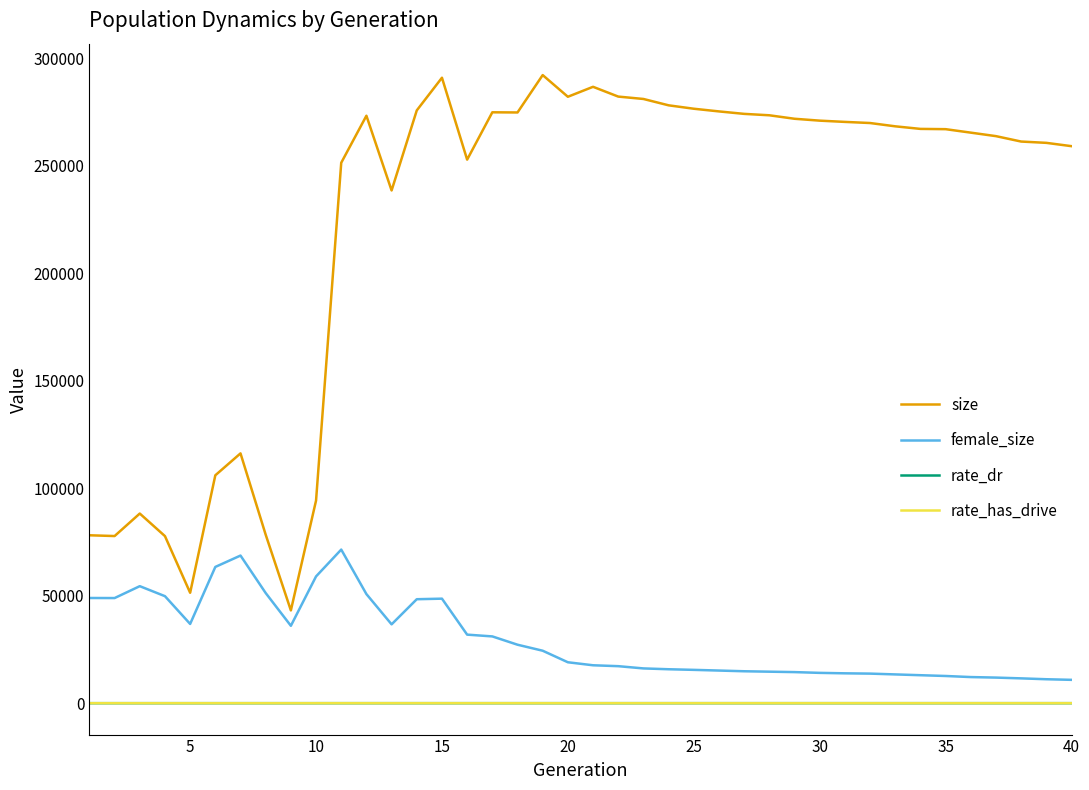

What are all the series names shown in the legend?

size, female_size, rate_dr, rate_has_drive